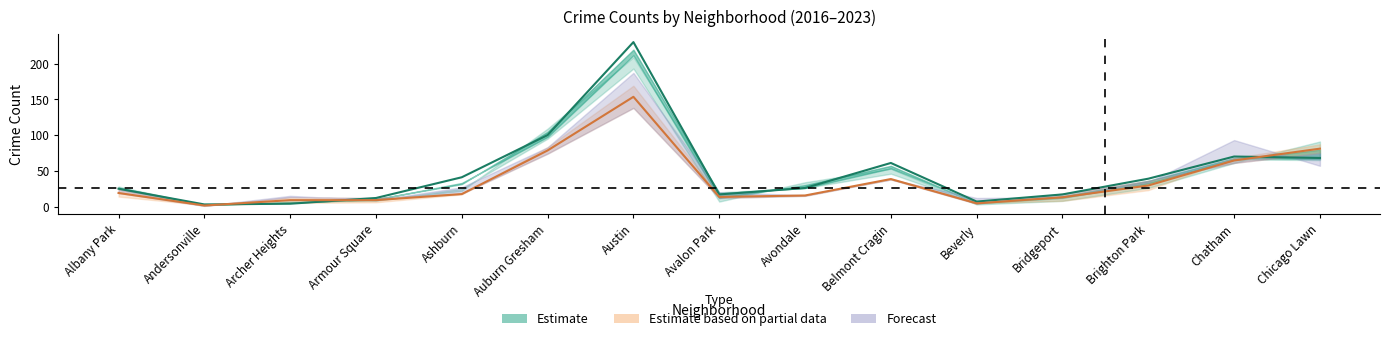

At which label does 2023 first exceed 20?

Ashburn